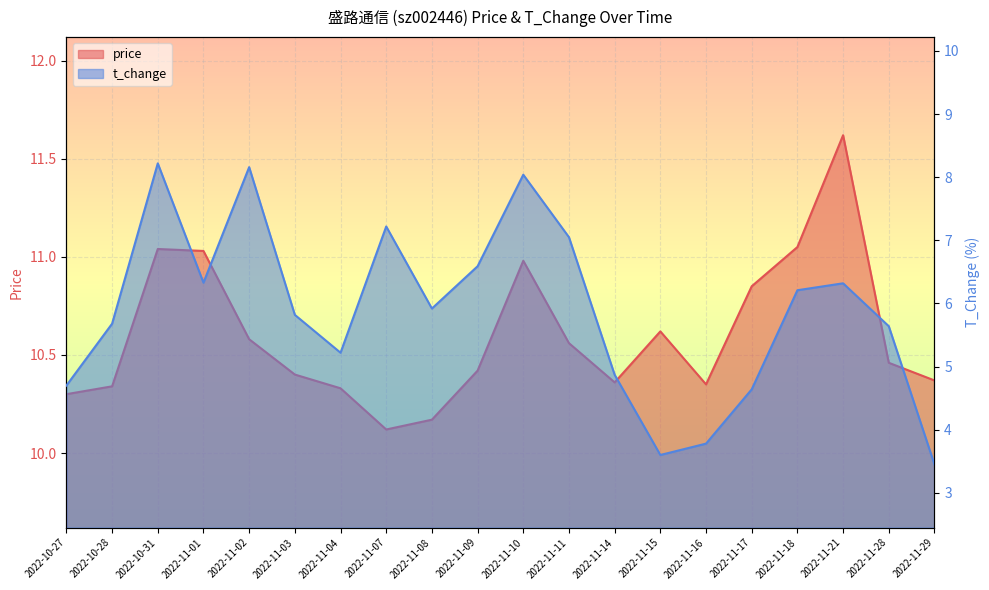

Between 2022-11-17 and 2022-11-08, which is larger?

2022-11-17